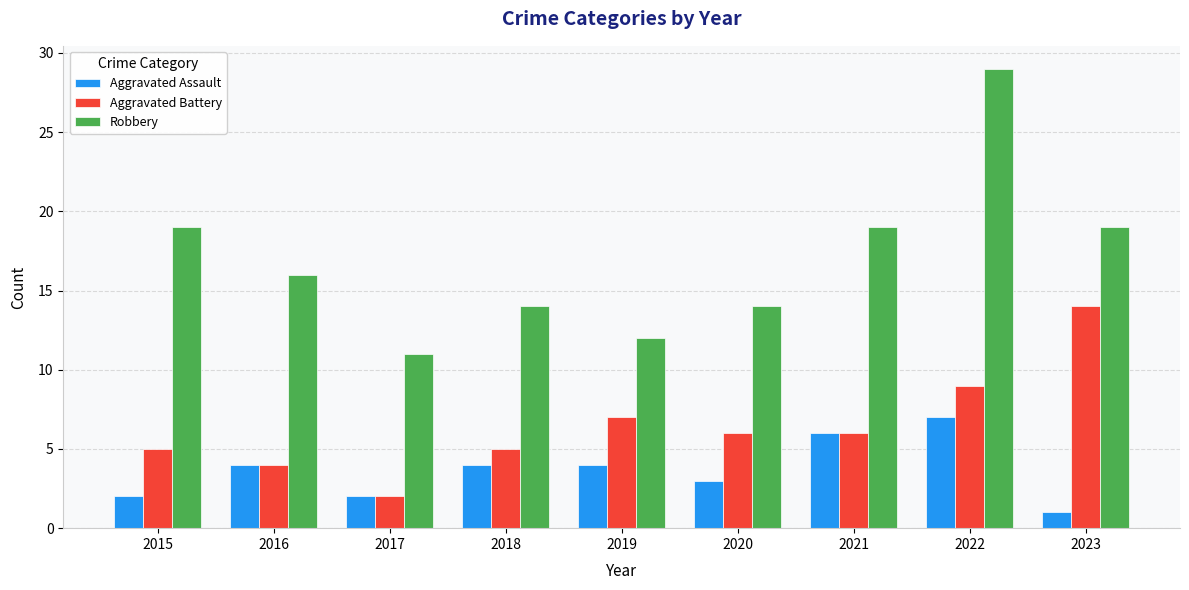

Rank the series by their average value, from lowest to highest.

Aggravated Assault, Aggravated Battery, Robbery